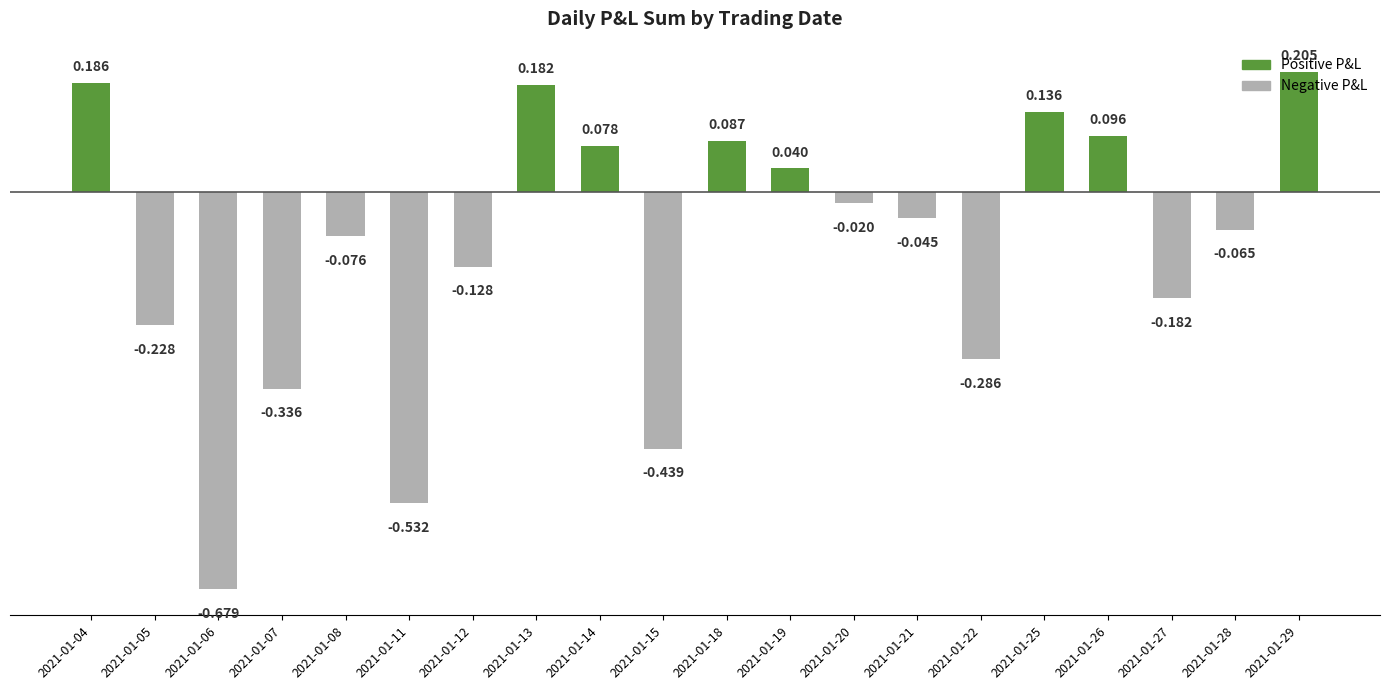

What is the change in value from 2021-01-05 to 2021-01-19?

+0.3